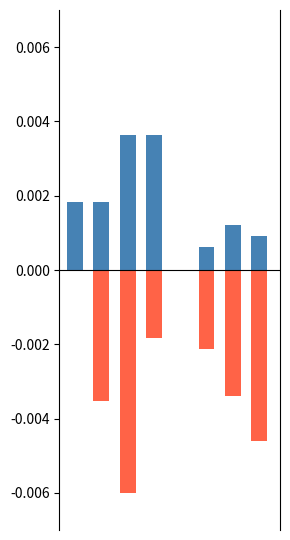

True or false: AG値 has a value of -0.0 at 7.

False